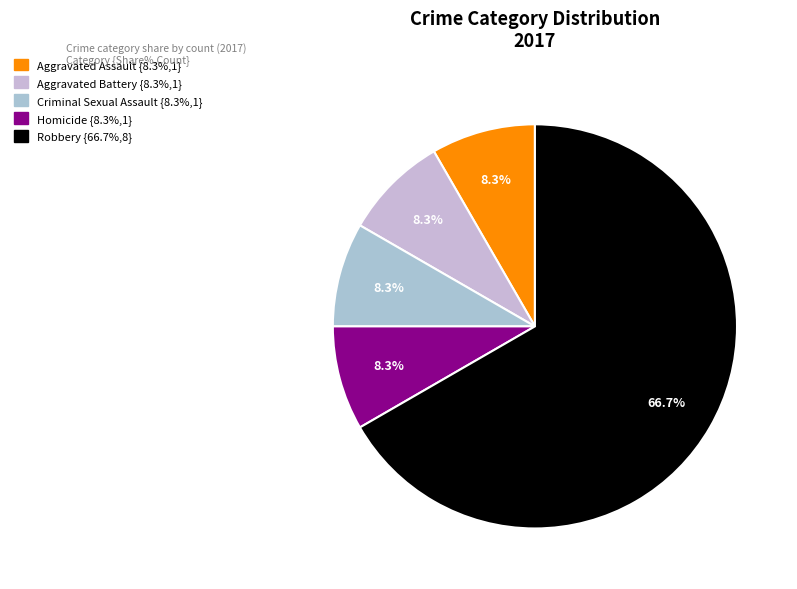

Which has a higher value, Aggravated Assault or Criminal Sexual Assault?

Aggravated Assault